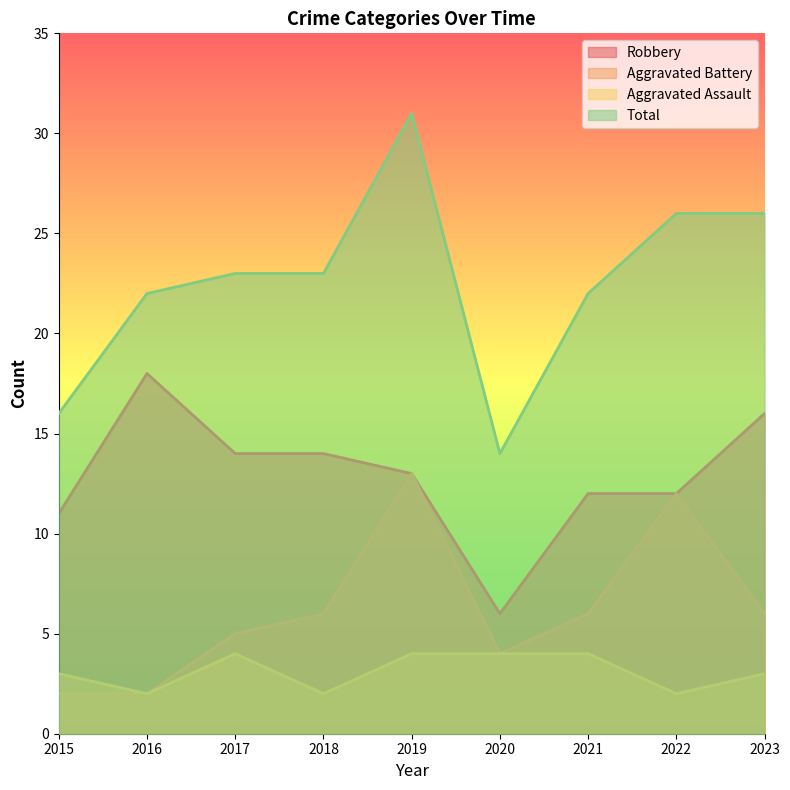

Where is the first local maximum for Aggravated Battery?

2019